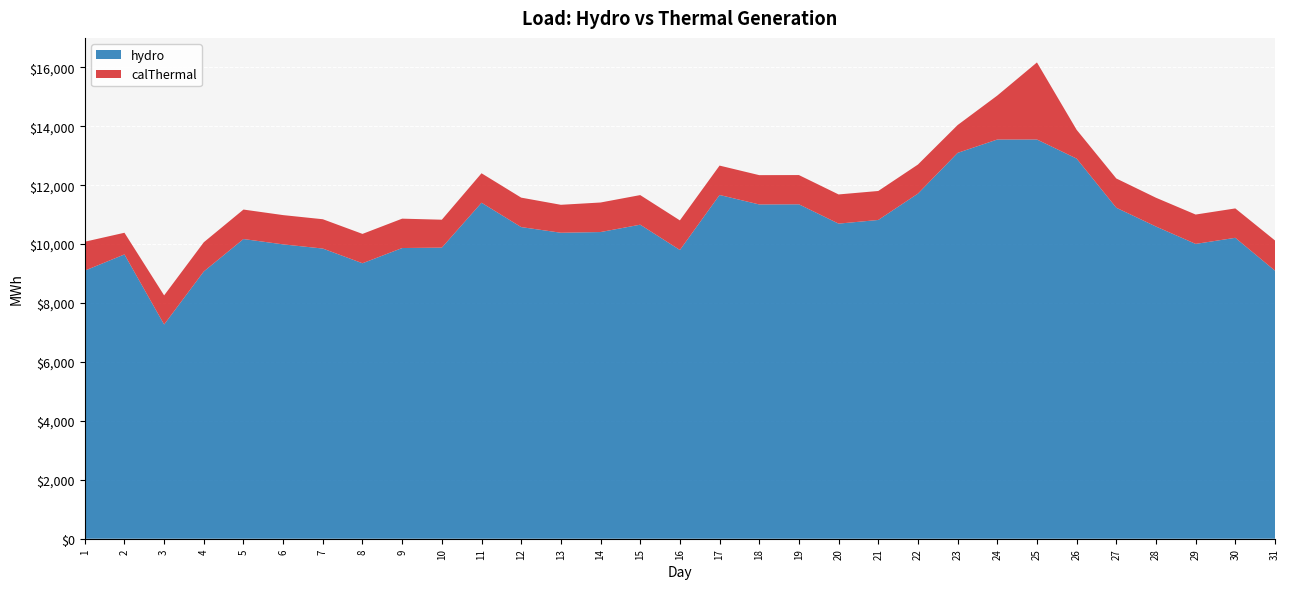

Reading left to right, list all the values displayed in this chart.

hydro: 1=9099.6	2=9650.1	3=7271.5	4=9072.4	5=10172.5	6=9991.0	7=9849.4	8=9350.4	9=9867.1	10=9881.2	11=11405.1	12=10578.0	13=10386.1	14=10409.4	15=10659.9	16=9801.0	17=11668.2	18=11346.3	19=11351.1	20=10695.6	21=10819.5	22=11714.2	23=13096.5	24=13550.2	25=13551.0	26=12902.7	27=11234.5	28=10597.0	29=10007.1	30=10214.1	31=9098.2
calThermal: 1=981.3	2=735.7	3=988.2	4=990.8	5=1000.5	6=993.5	7=995.0	8=996.3	9=997.0	10=947.5	11=999.5	12=999.7	13=948.4	14=1003.0	15=1004.2	16=1004.3	17=997.1	18=994.8	19=992.9	20=990.5	21=983.8	22=986.6	23=944.2	24=1491.9	25=2615.8	26=977.7	27=993.5	28=977.0	29=996.5	30=997.5	31=1025.4